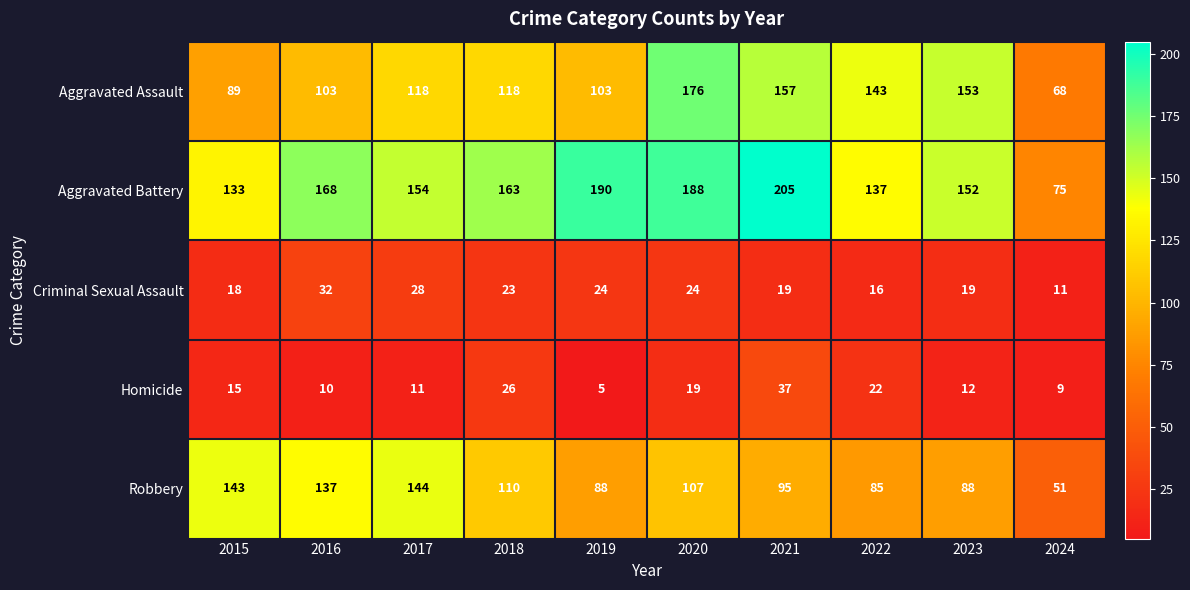

What is the difference between the Criminal Sexual Assault values at 2023 and 2018?

4